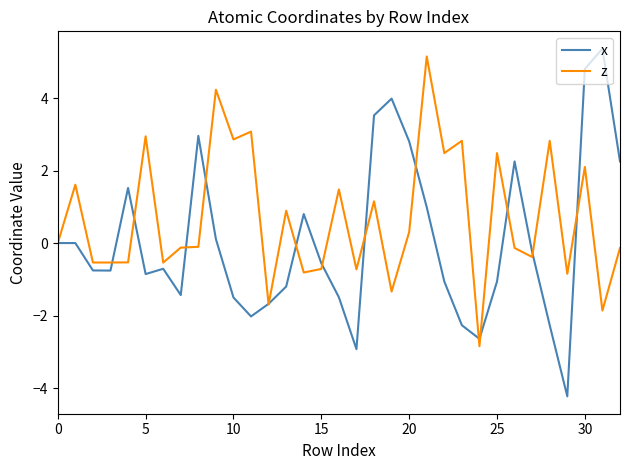

In z, how many points are lower than both neighbors (excluding endpoints)?

12